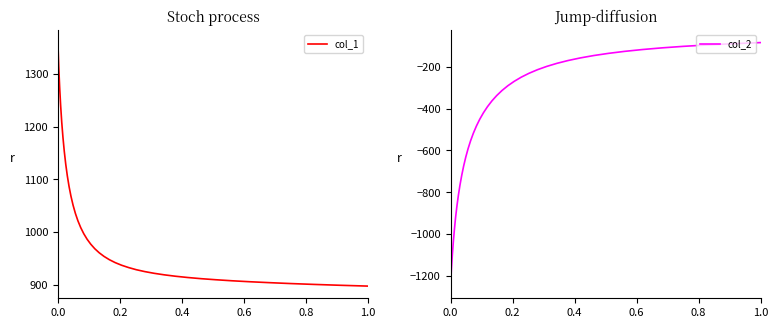

What is the lowest value of the col_1 series?

897.3